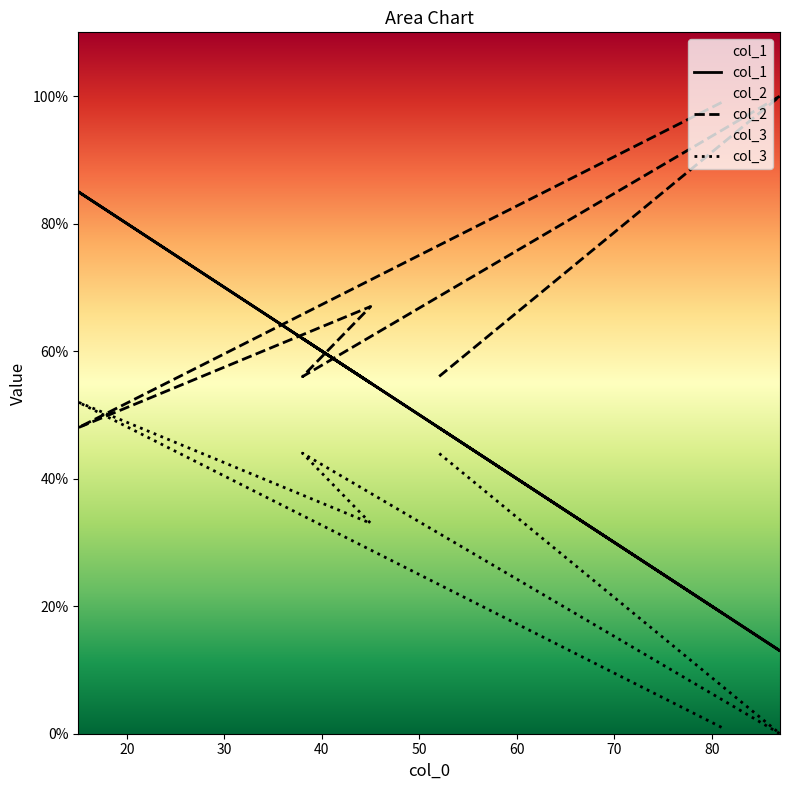

At which category does col_3 reach its first local peak?

15